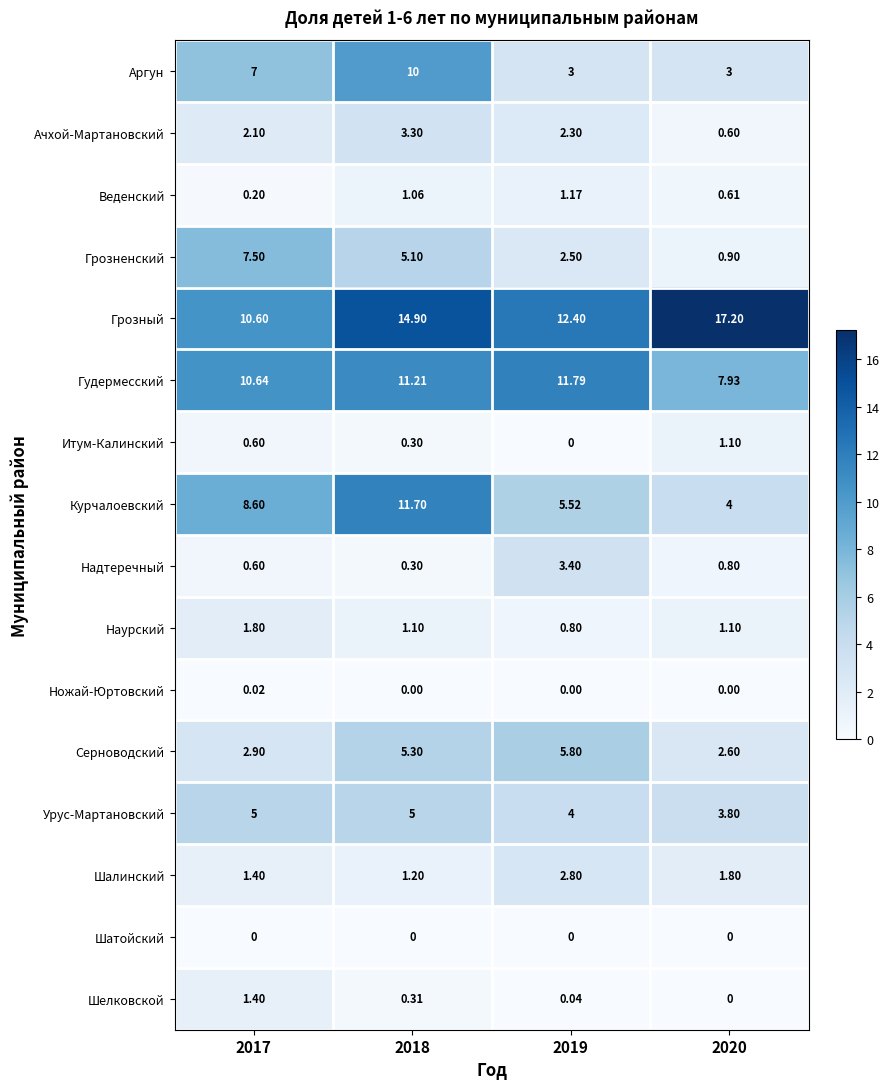

At how many categories does at least one series exceed 12?

3